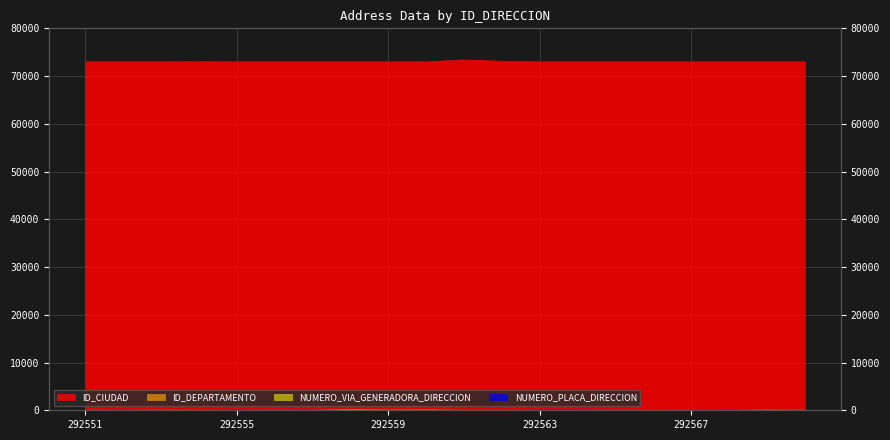

At which category is the sum across all series the highest?

292561